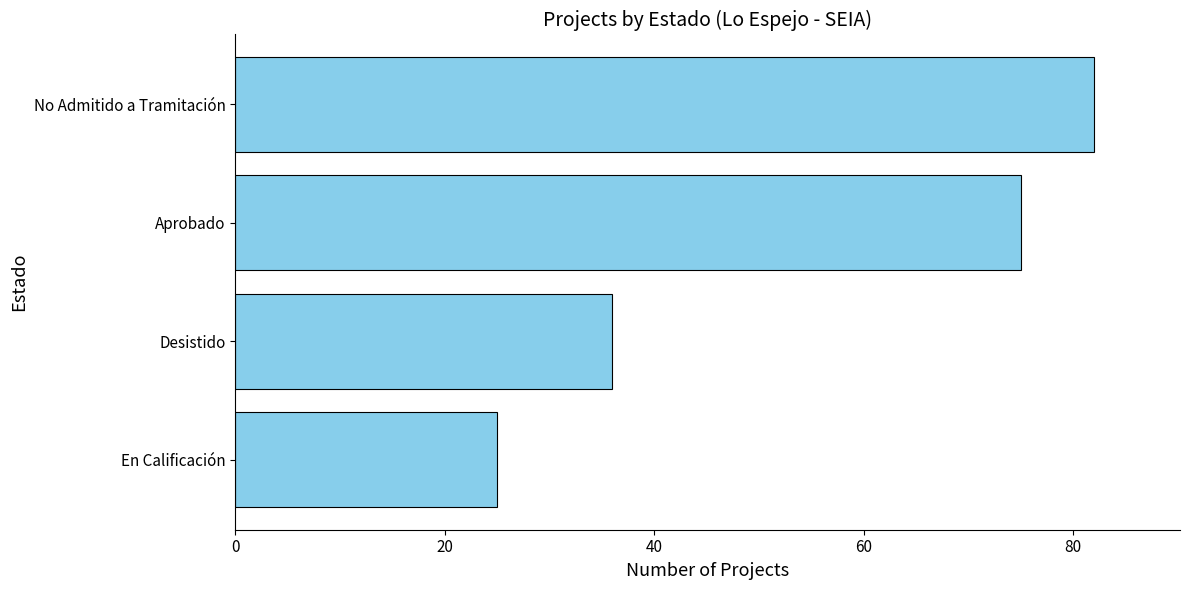

Reading bottom to top, transcribe all the data shown in this chart.

En Calificación=25	Desistido=36	Aprobado=75	No Admitido a Tramitación=82